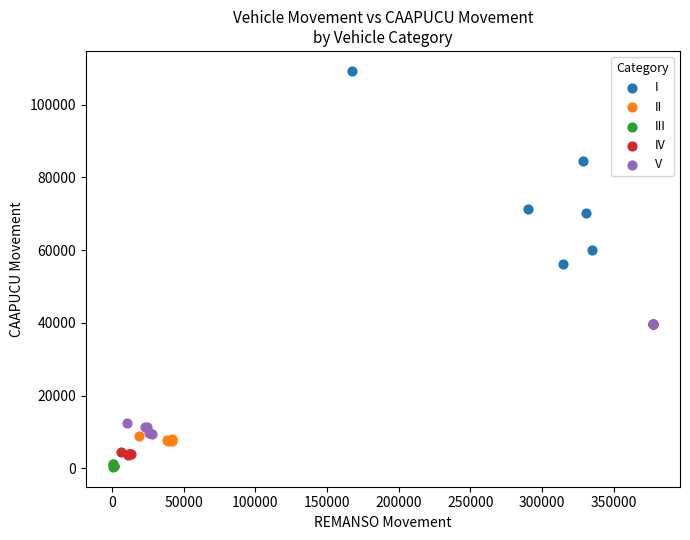

What are all the series names shown in the legend?

I, II, III, IV, V